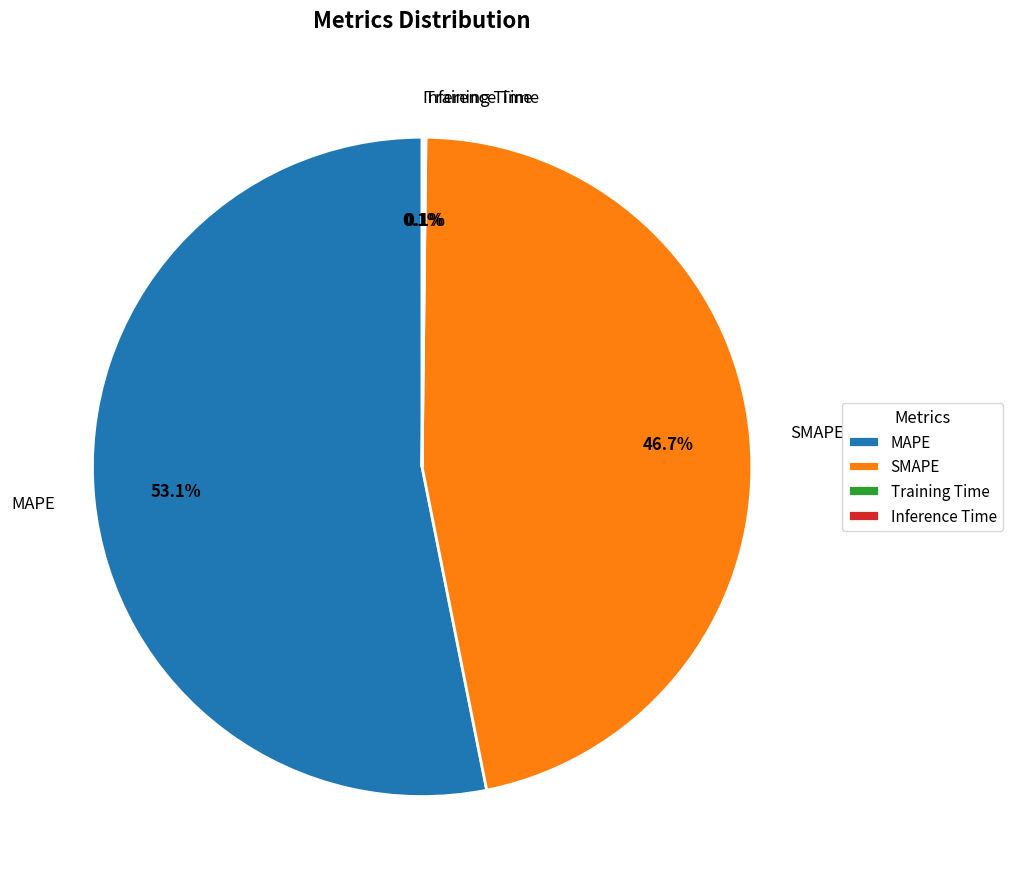

What is the ratio of the value at MAPE to the value at SMAPE?

1.1